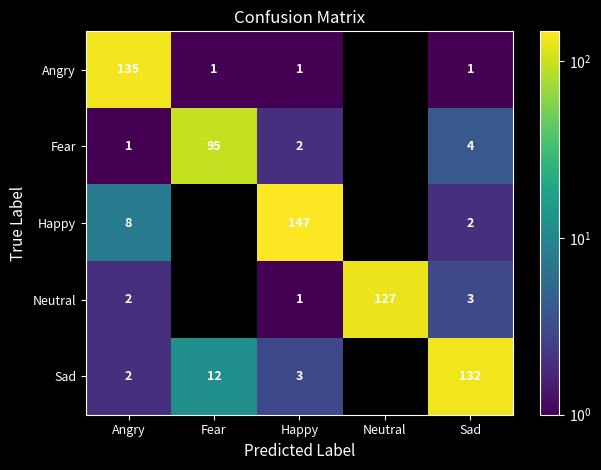

At how many categories does at least one series exceed 1?

5